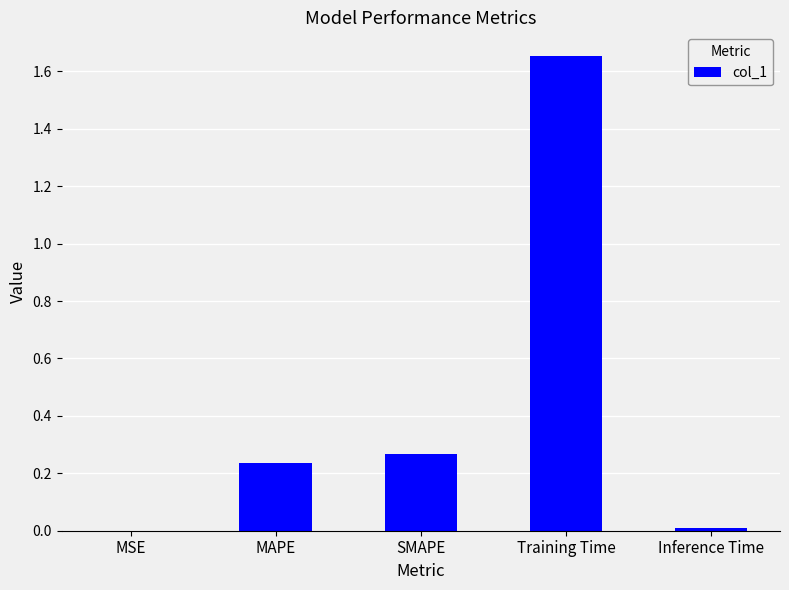

True or false: the data shows 0.7 at Training Time.

False